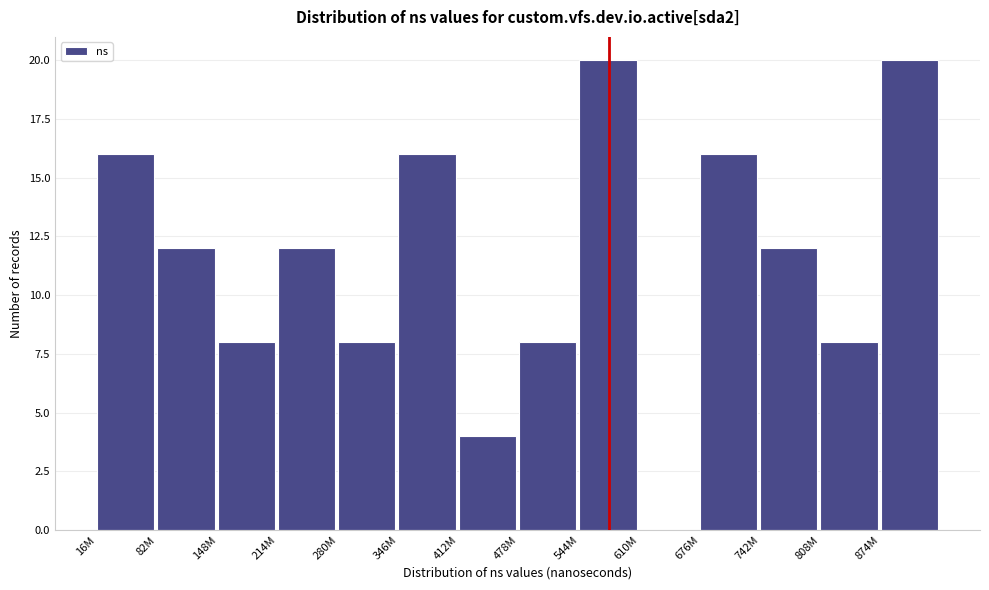

Reading right to left, what are all the values shown in this chart?

874M=20	808M=8	742M=12	676M=16	610M=0	544M=20	478M=8	412M=4	346M=16	280M=8	214M=12	148M=8	82M=12	16M=16